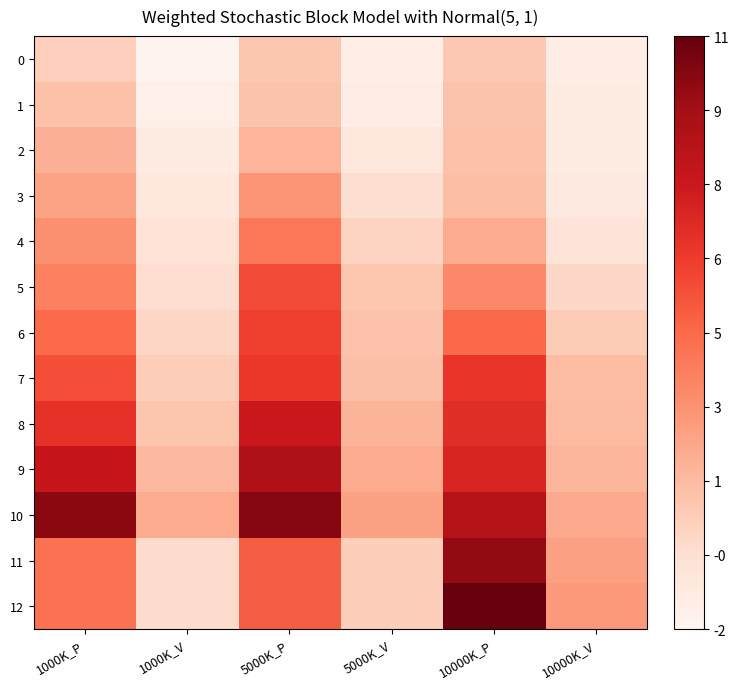

Reading right to left, what are all the values shown in this chart?

0: 10000K_V=-1.2	10000K_P=0.8	5000K_V=-1.3	5000K_P=0.9	1000K_V=-1.8	1000K_P=0.5
1: 10000K_V=-1.1	10000K_P=1.0	5000K_V=-1.2	5000K_P=1.0	1000K_V=-1.4	1000K_P=1.1
2: 10000K_V=-1.0	10000K_P=1.1	5000K_V=-0.8	5000K_P=1.6	1000K_V=-1.0	1000K_P=1.8
3: 10000K_V=-0.9	10000K_P=1.3	5000K_V=-0.2	5000K_P=2.9	1000K_V=-0.8	1000K_P=2.3
4: 10000K_V=-0.5	10000K_P=2.0	5000K_V=0.3	5000K_P=4.1	1000K_V=-0.4	1000K_P=3.0
5: 10000K_V=0.1	10000K_P=3.4	5000K_V=0.9	5000K_P=5.6	1000K_V=-0.1	1000K_P=3.6
6: 10000K_V=0.7	10000K_P=4.6	5000K_V=1.1	5000K_P=6.0	1000K_V=0.2	1000K_P=4.5
7: 10000K_V=1.3	10000K_P=6.4	5000K_V=1.2	5000K_P=6.3	1000K_V=0.6	1000K_P=5.5
8: 10000K_V=1.4	10000K_P=6.8	5000K_V=1.7	5000K_P=7.8	1000K_V=1.0	1000K_P=6.6
9: 10000K_V=1.5	10000K_P=7.1	5000K_V=2.0	5000K_P=8.9	1000K_V=1.4	1000K_P=7.9
10: 10000K_V=2.1	10000K_P=8.6	5000K_V=2.3	5000K_P=10.1	1000K_V=2.0	1000K_P=9.9
11: 10000K_V=2.4	10000K_P=9.7	5000K_V=0.6	5000K_P=5.0	1000K_V=-0.0	1000K_P=4.3
12: 10000K_V=2.7	10000K_P=10.9	5000K_V=0.6	5000K_P=5.0	1000K_V=-0.0	1000K_P=4.3